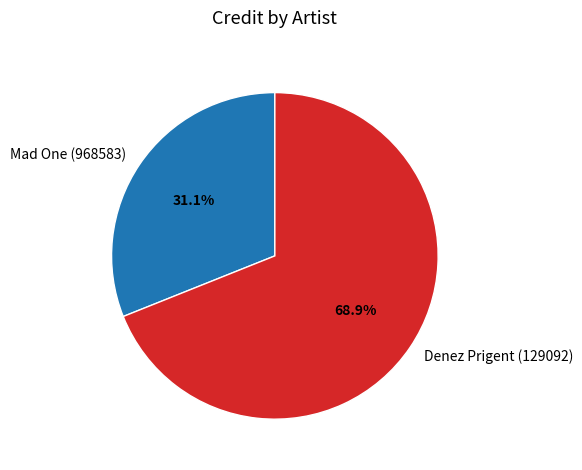

Rank the categories by value from lowest to highest.

Mad One (968583), Denez Prigent (129092)